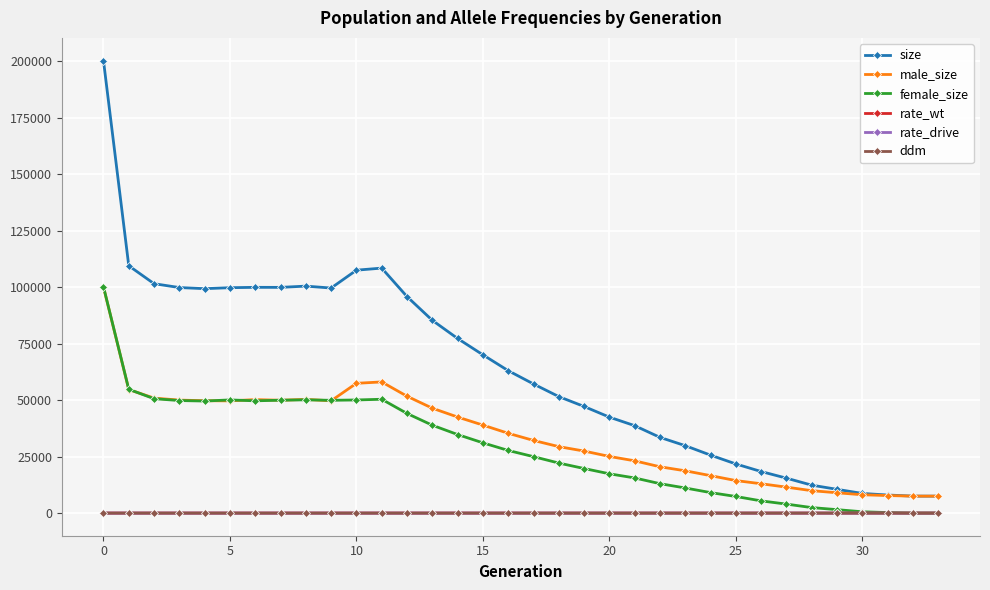

True or false: male_size and rate_drive intersect in this chart.

False